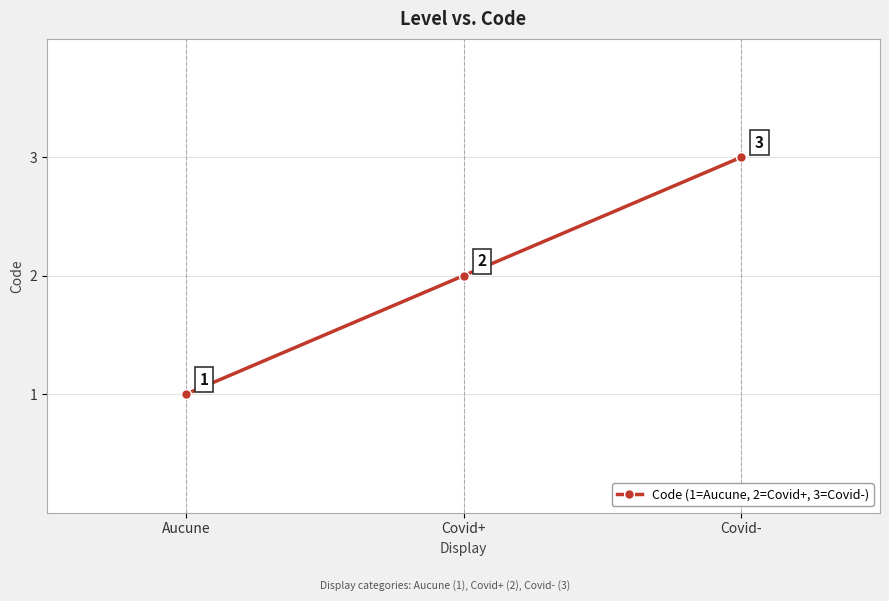

Where is the data nearest to the value 2?

Covid+